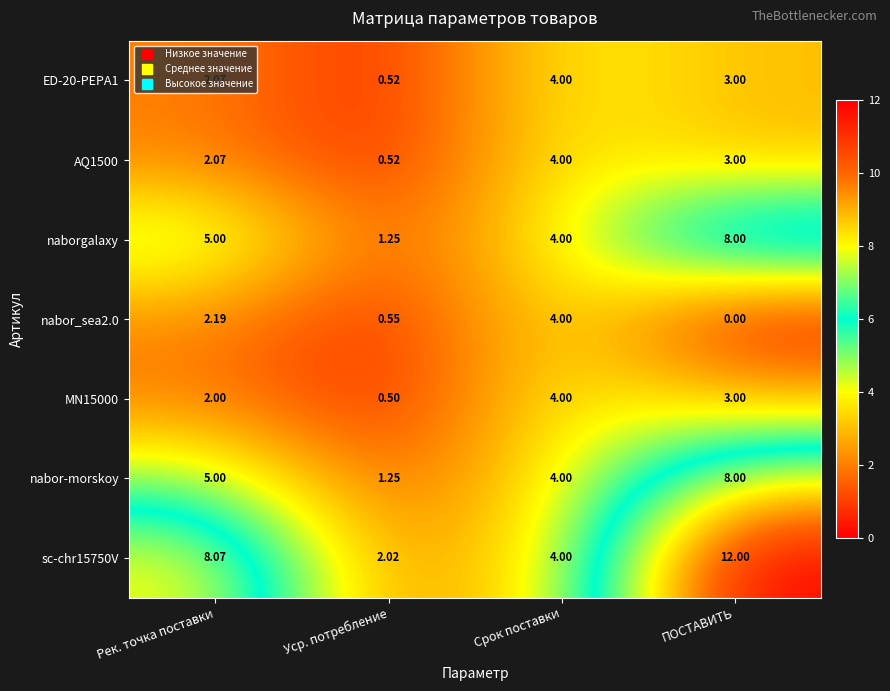

Rank the categories by MN15000 value from highest to lowest.

Срок поставки, ПОСТАВИТЬ, Рек. точка поставки, Уср. потребление